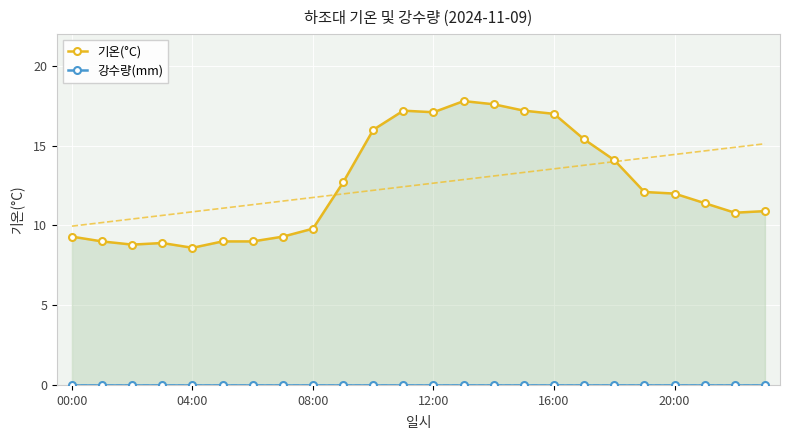

Which series has the largest total across all categories?

기온(°C)